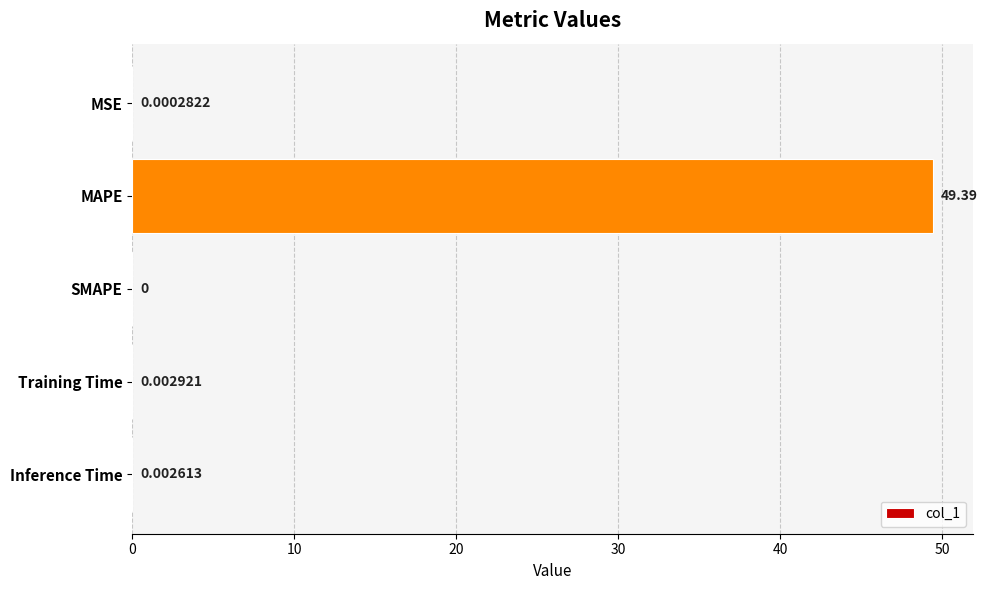

What is the sum of all values?

49.4